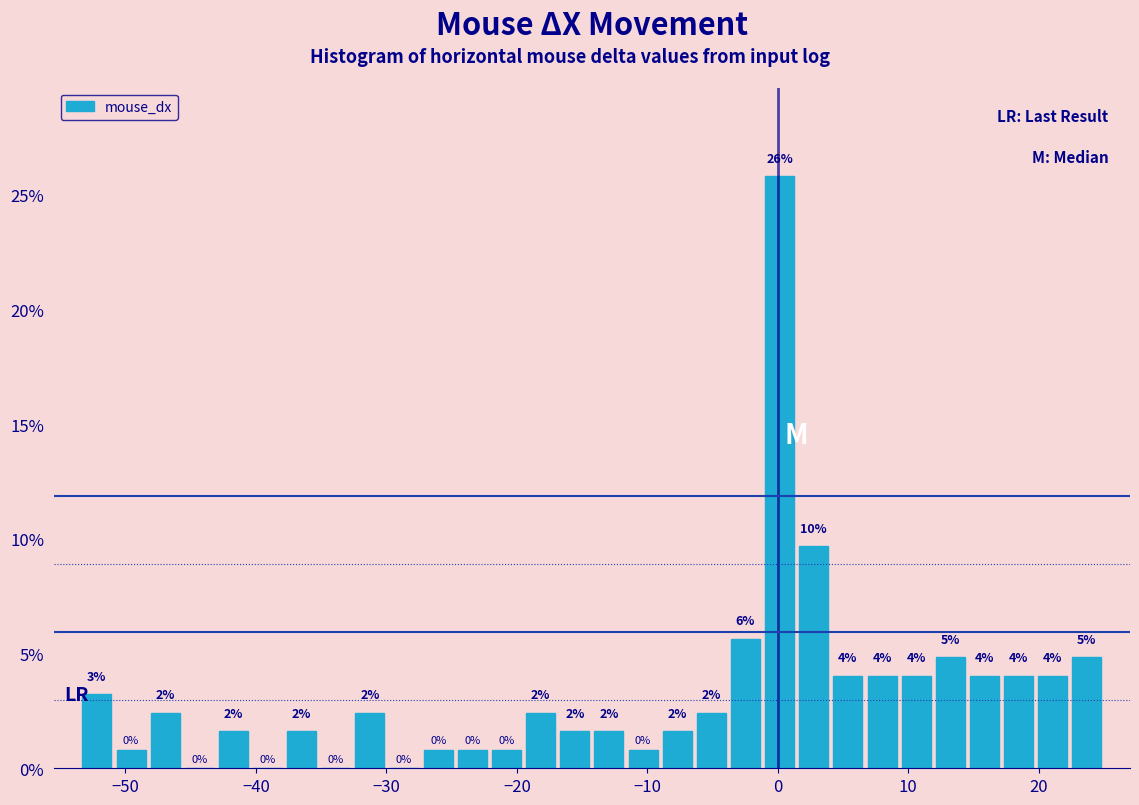

Around what value on the x-axis is the tallest bar? Give the approximate position of its centre, as read against the axis.

0